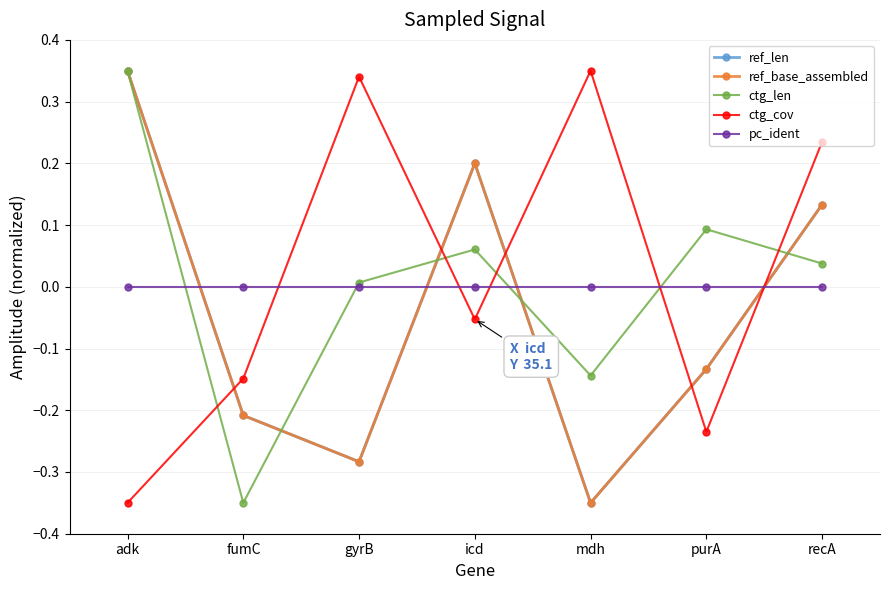

Is it true that ref_len equals -0.4 at fumC?

False